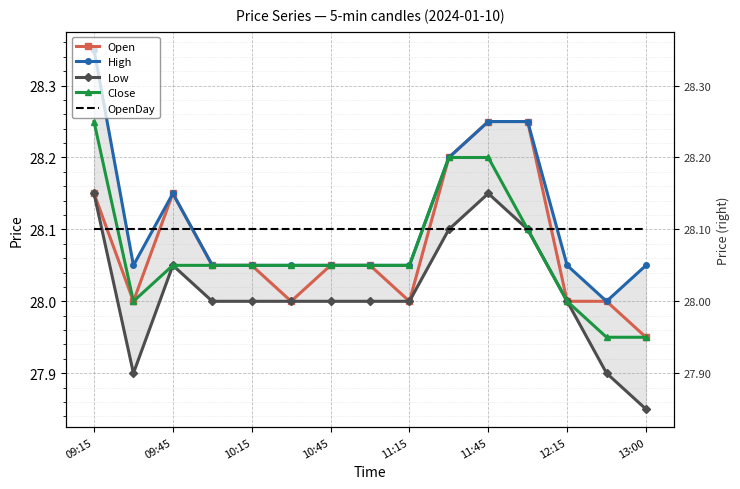

True or false: Close and High intersect in this chart.

False